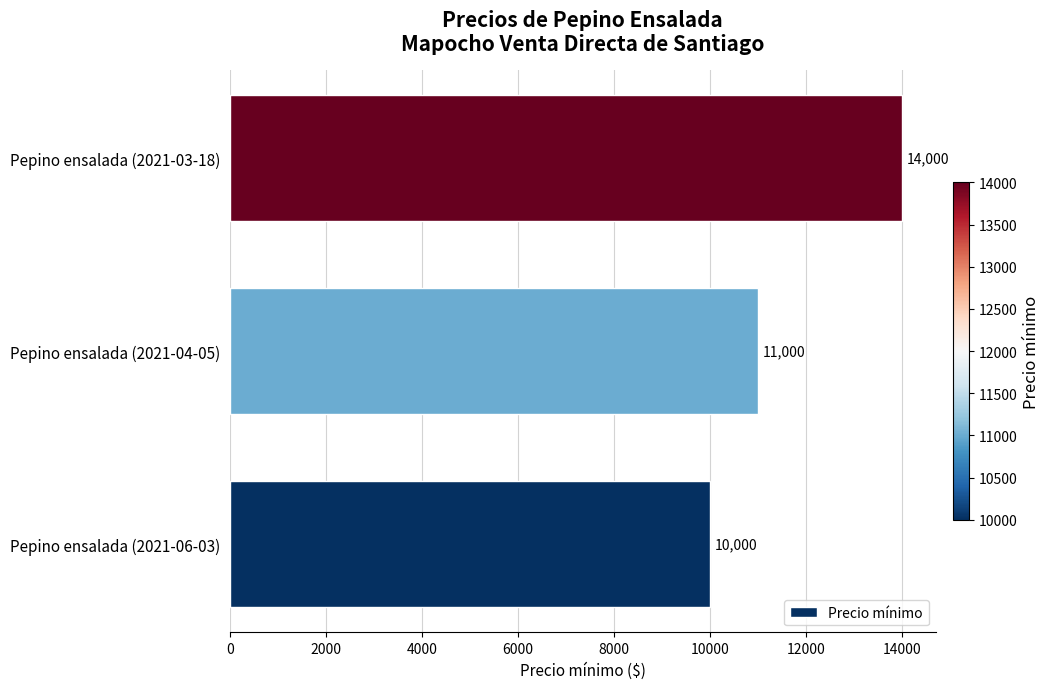

List the labels in order of value, largest first.

Pepino ensalada (2021-03-18), Pepino ensalada (2021-04-05), Pepino ensalada (2021-06-03)